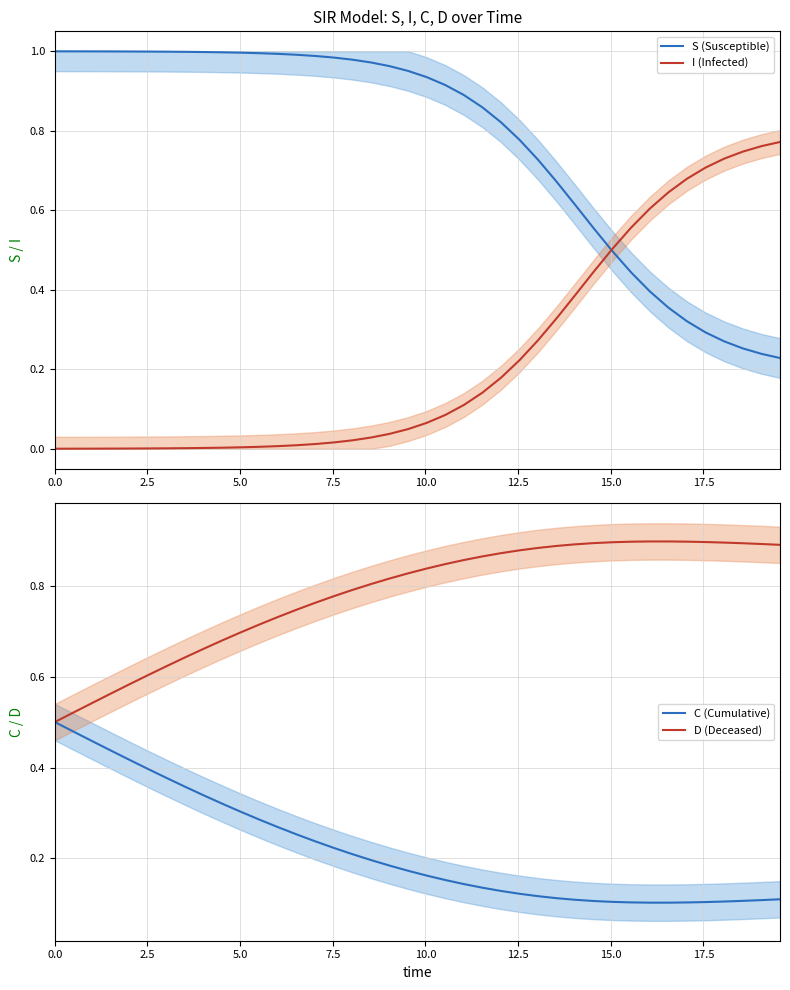

True or false: I (Infected) and D (Deceased) intersect in this chart.

False